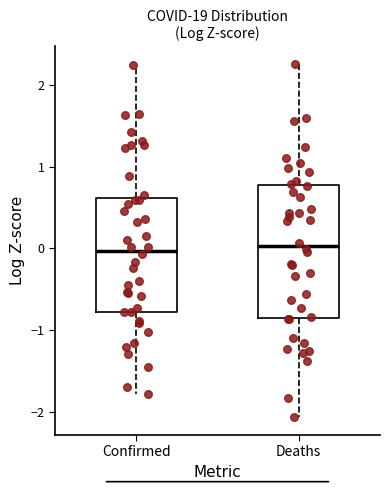

Where does the median line of the box for Confirmed sit on the y-axis? The values are not printed on the chart, so give them approximately, as read against the axis.

0.0